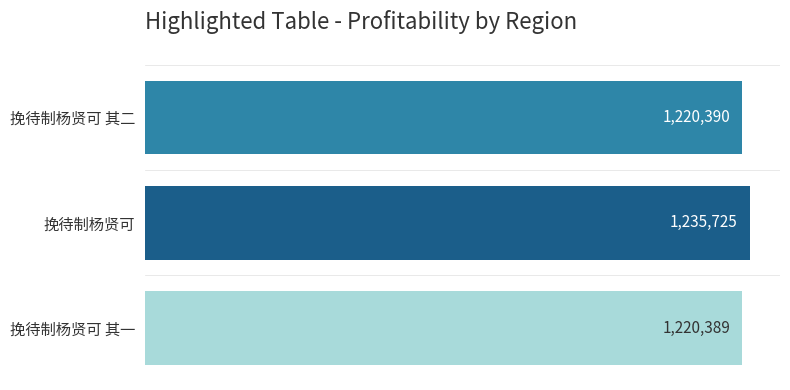

Does the chart contain any negative values?

No